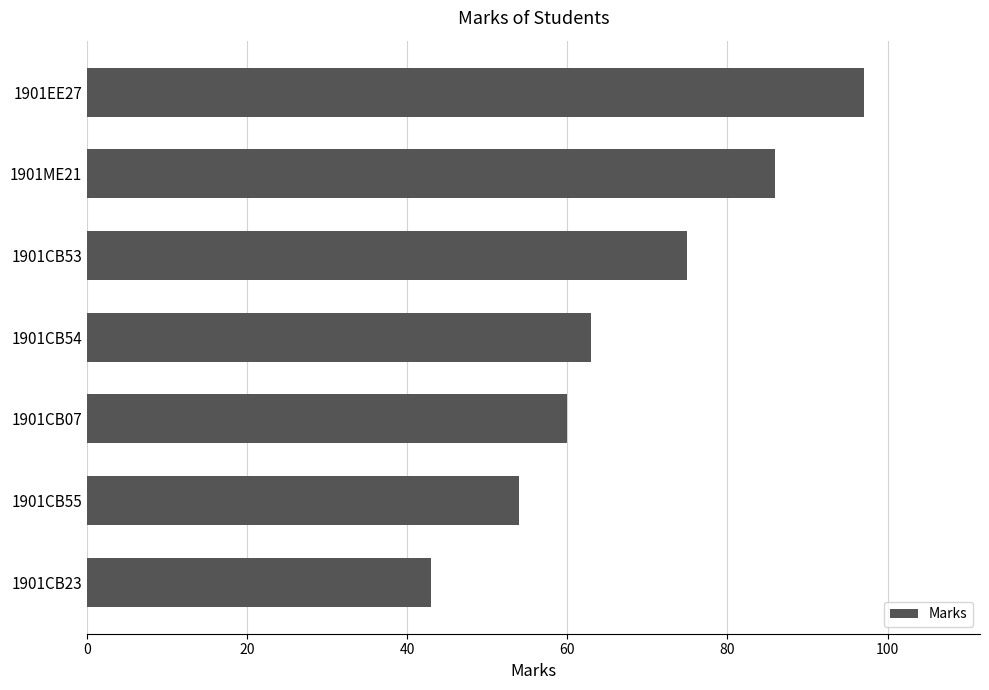

Reading bottom to top, transcribe all the data shown in this chart.

43	54	60	63	75	86	97